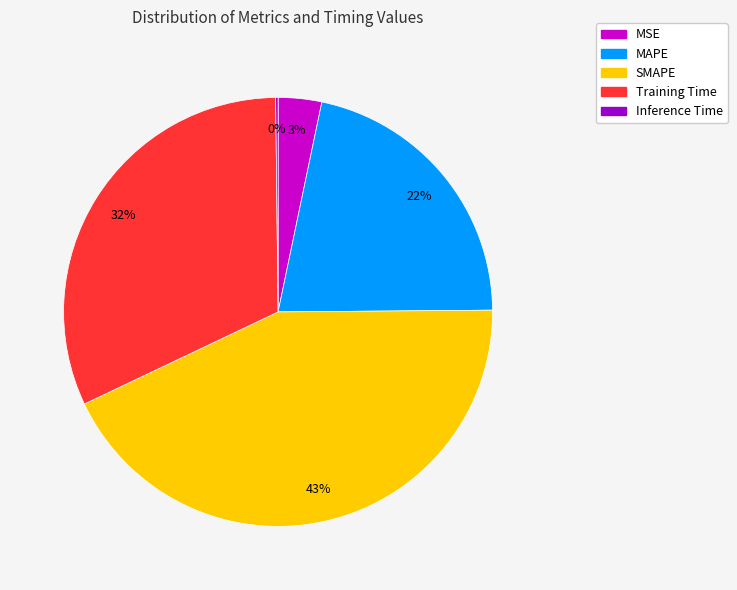

Is it true that SMAPE is 43% of the pie?

True